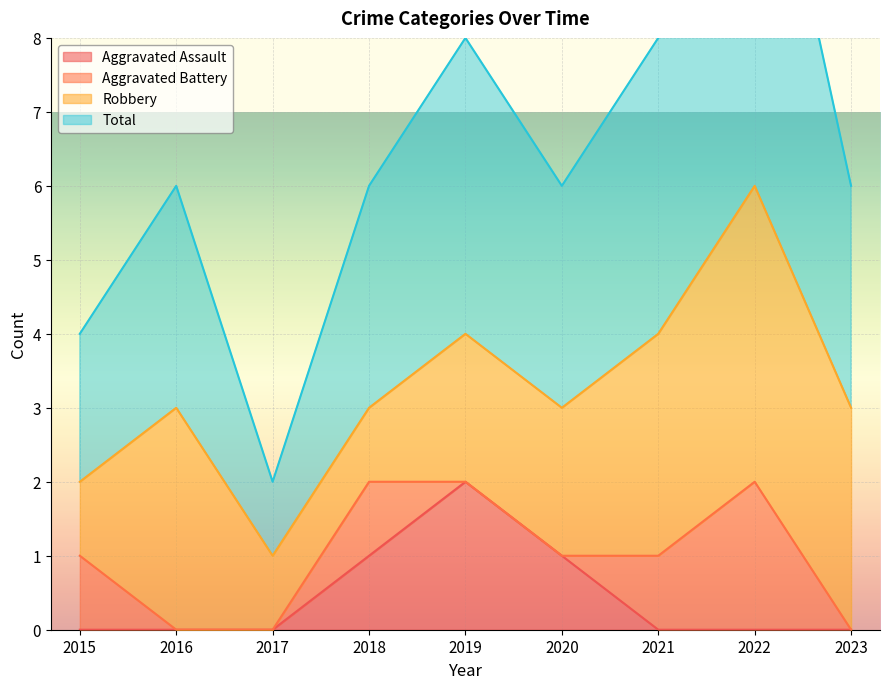

Is it true that Aggravated Assault equals 2 at 2018?

False